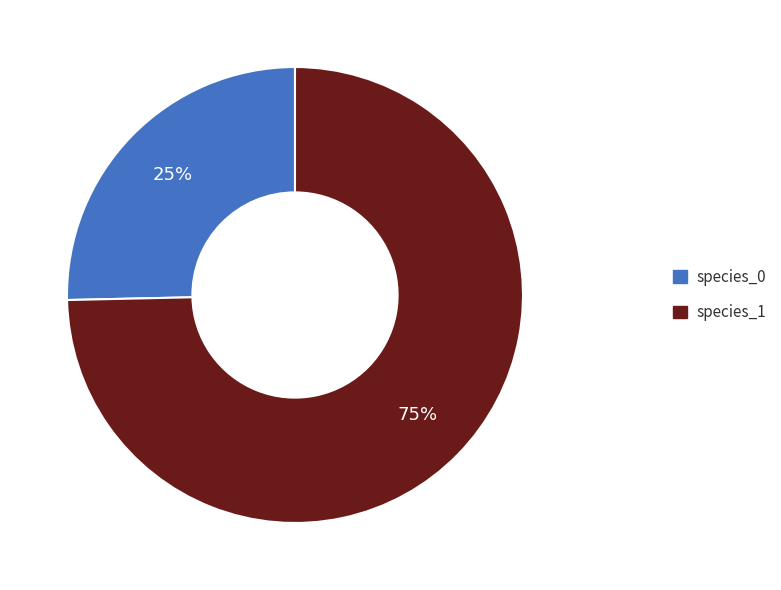

Does any single category account for the majority?

Yes